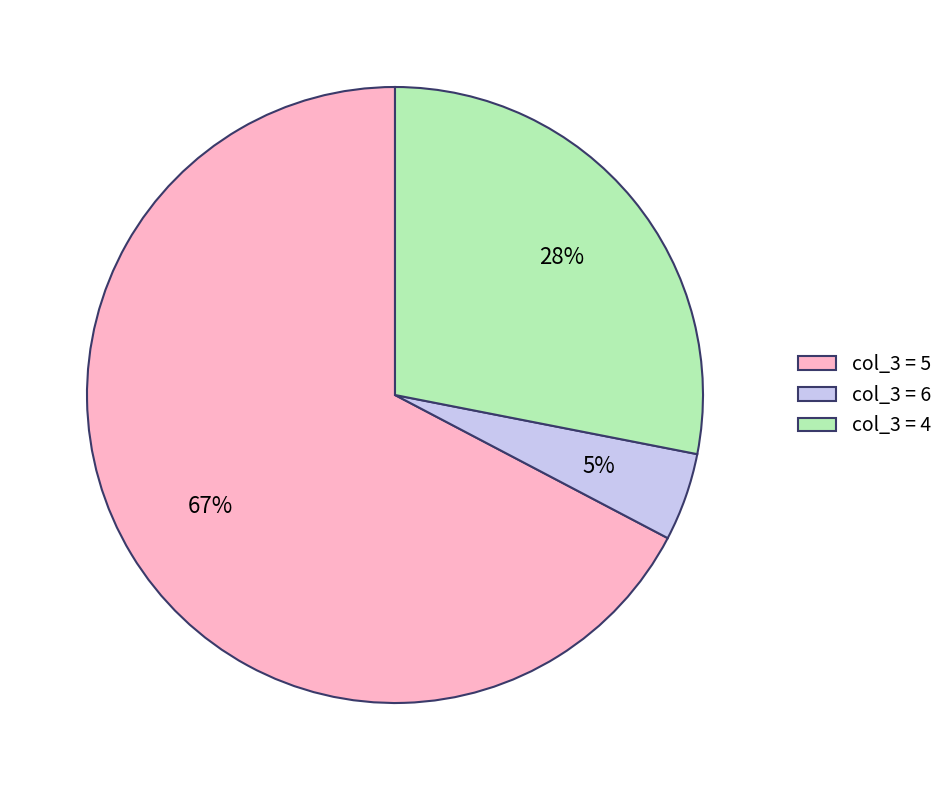

To the nearest percent, what portion does col_3 = 4 represent?

28%